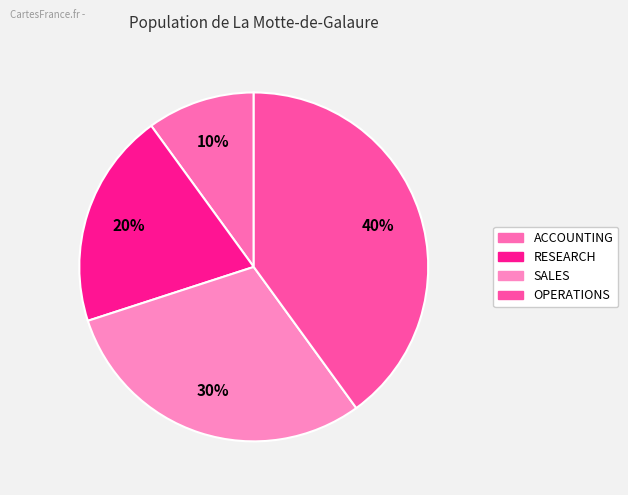

Rank the categories by value from highest to lowest.

OPERATIONS, SALES, RESEARCH, ACCOUNTING